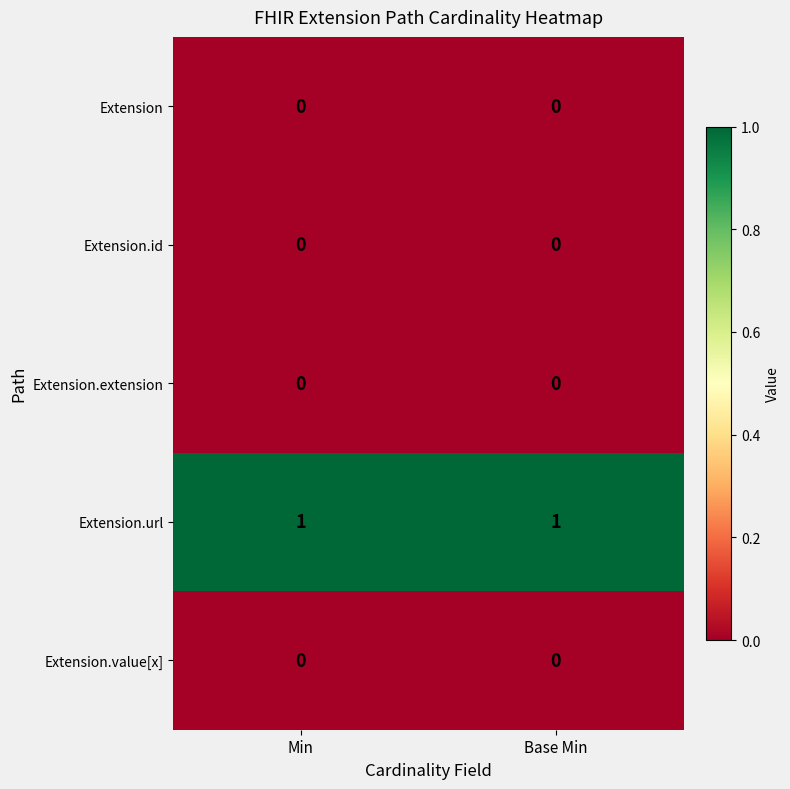

Is it true that Extension.extension equals 0 at Base Min?

True